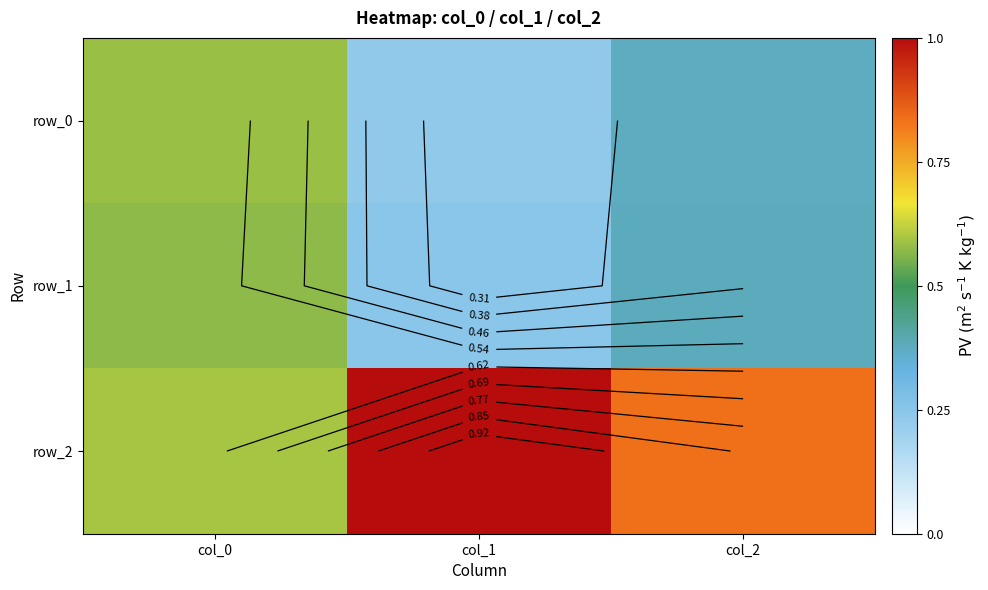

How many row_1 values are between 0 and 1?

3